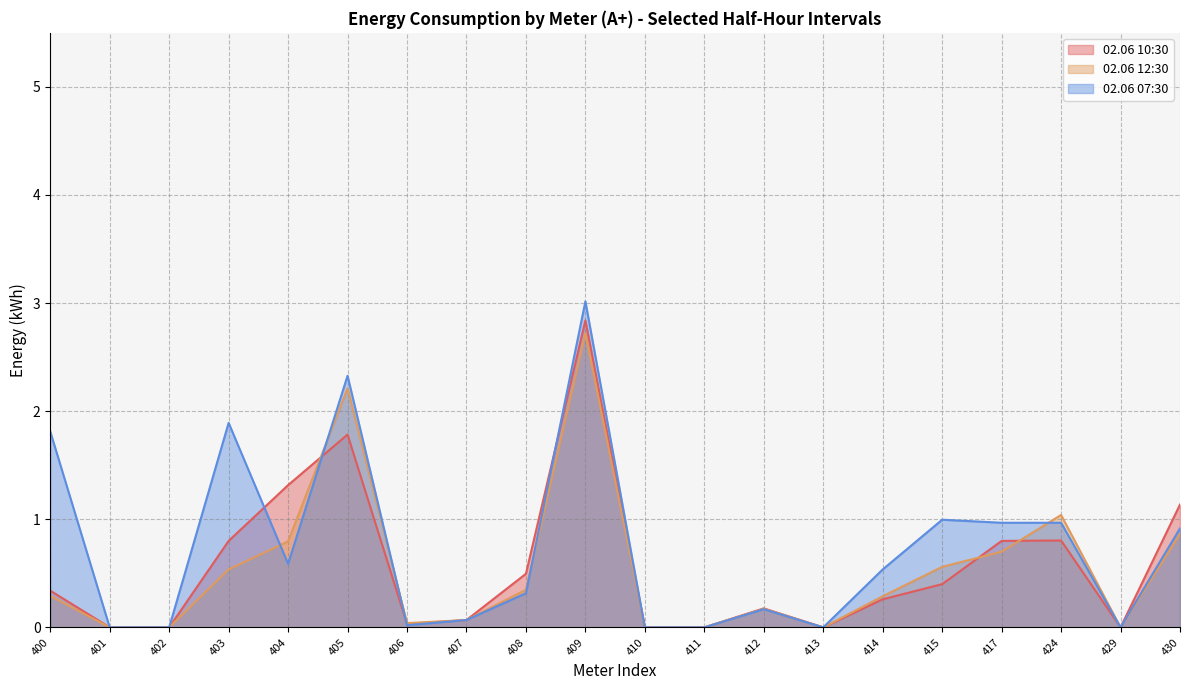

Between 411 and 430, which is larger?

430